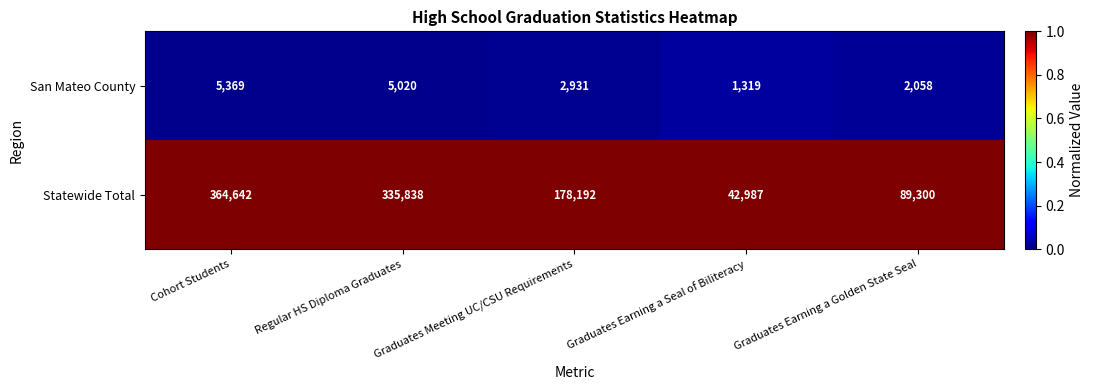

Read the San Mateo County value at Graduates Meeting UC/CSU Requirements, to the nearest 50.

2950